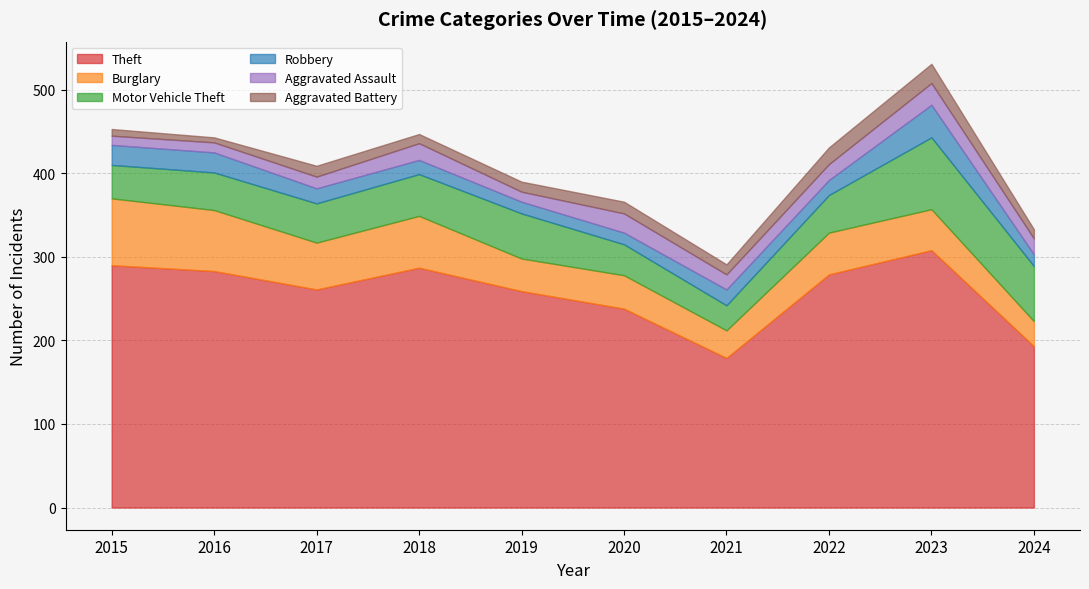

True or false: Theft and Aggravated Battery intersect in this chart.

False